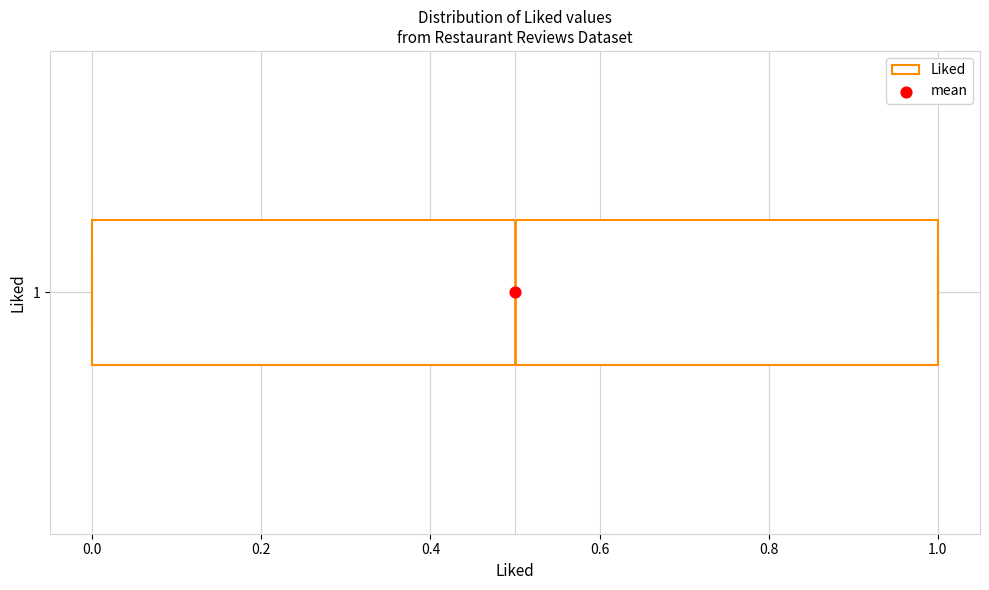

Transcribe this box plot: give where the median line is, the range the box spans, and where the two whiskers end, as read against the x-axis. The values are not printed on the chart, so give them approximately, as read against the axis.

median 0.5, box 0.0 to 1.0, whiskers 0.0 to 1.0